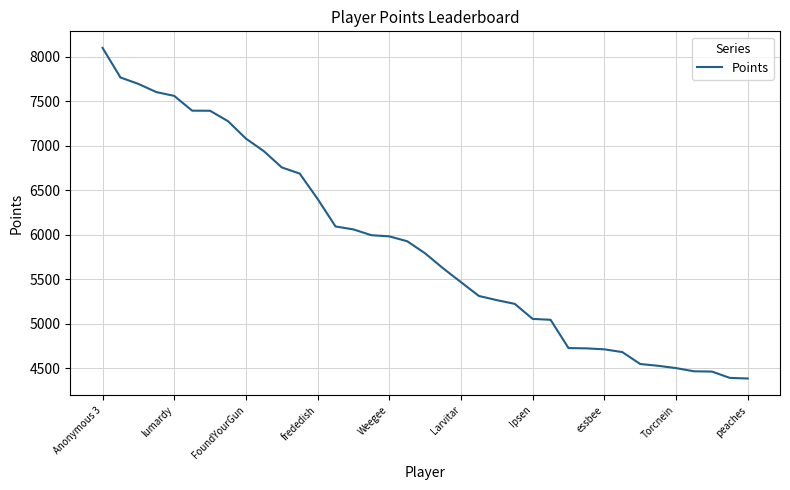

What is the maximum value shown in the chart?

8100